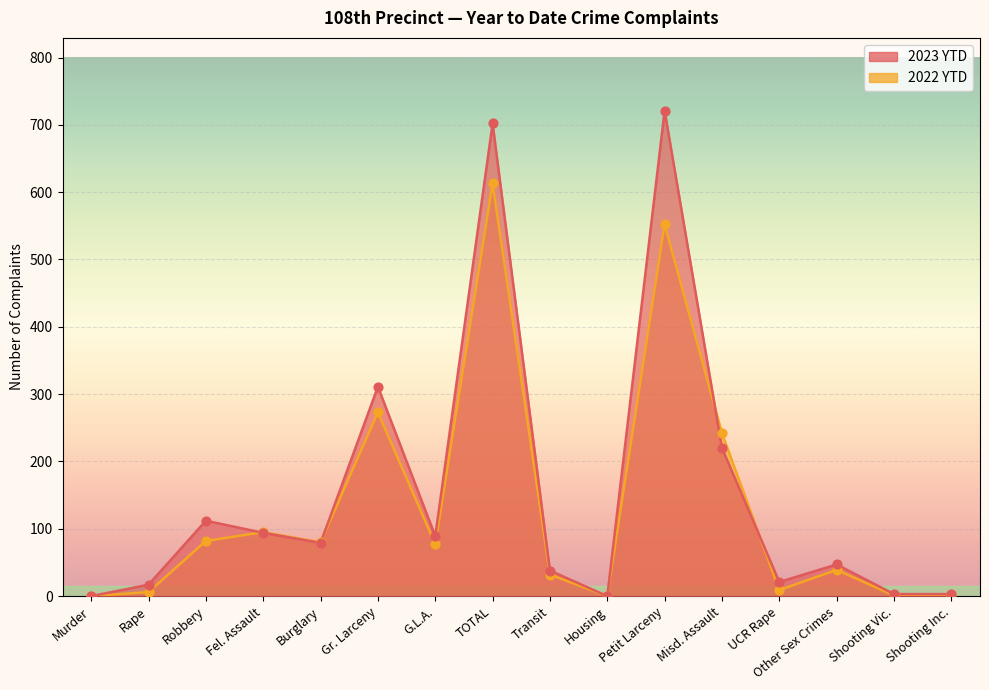

Which series reaches the minimum Y coordinate?

2023 YTD